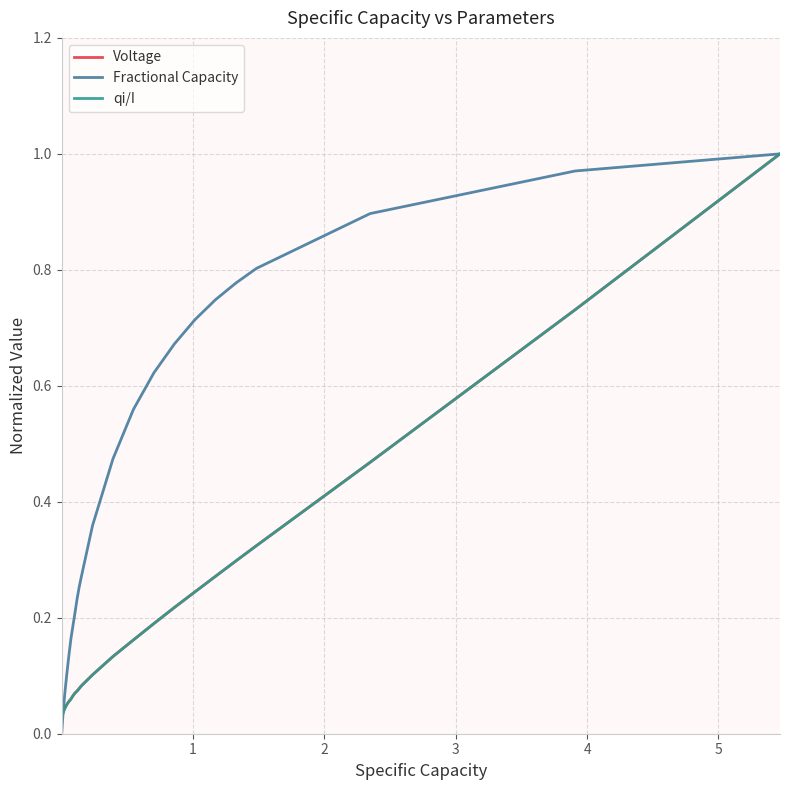

Which series has the largest total across all categories?

Fractional Capacity